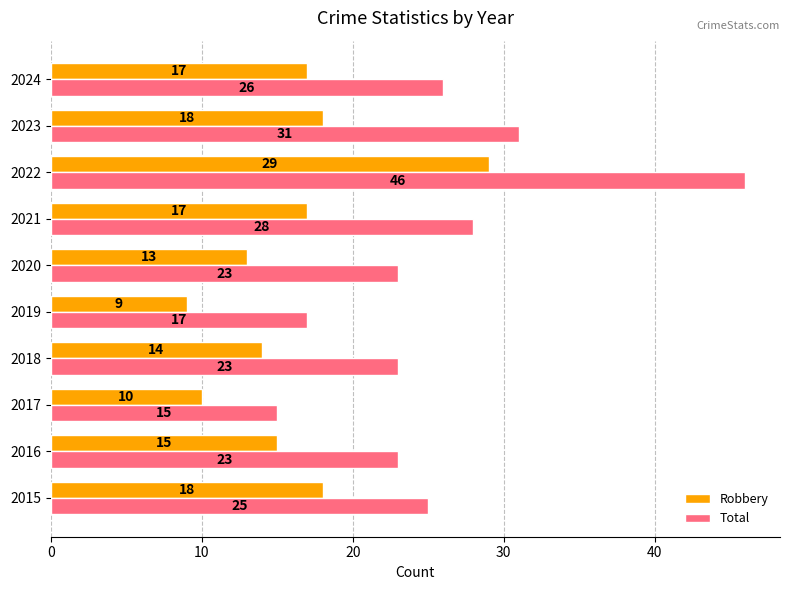

Rank the series at 2020 from highest to lowest value.

Total, Robbery